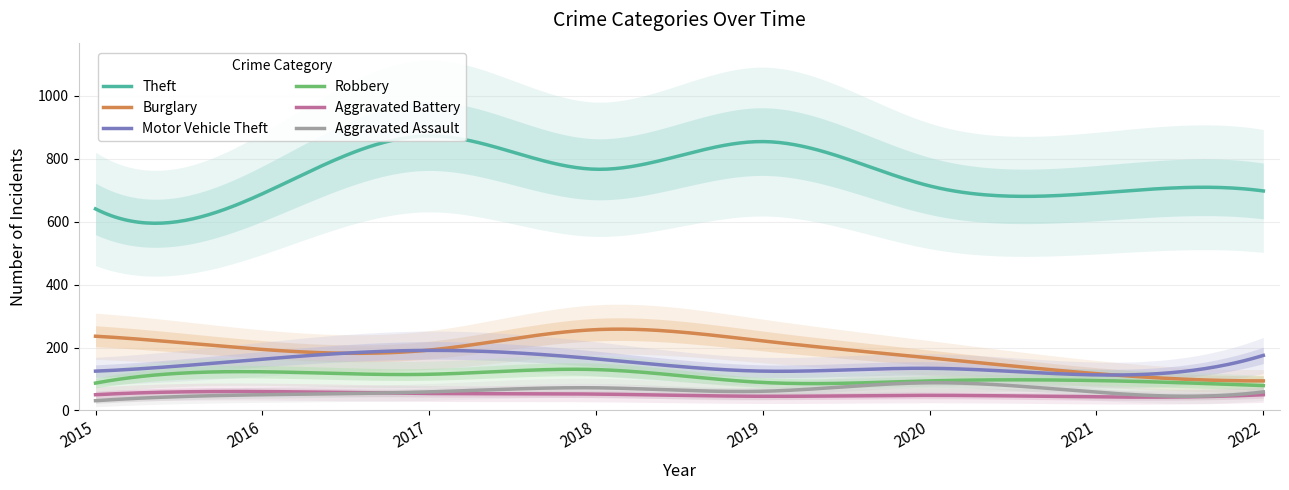

What is the spread (max minus min) of values at 2015?

610